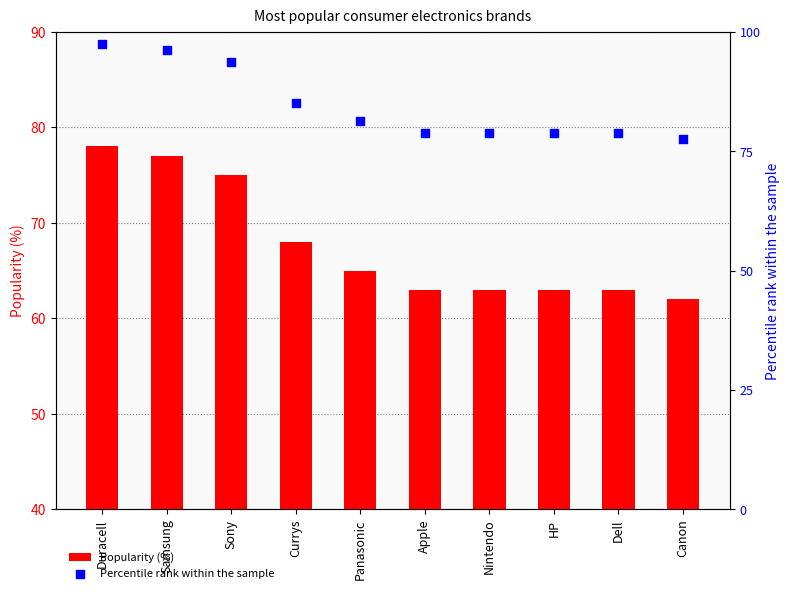

At which category is the sum across all series the highest?

Duracell